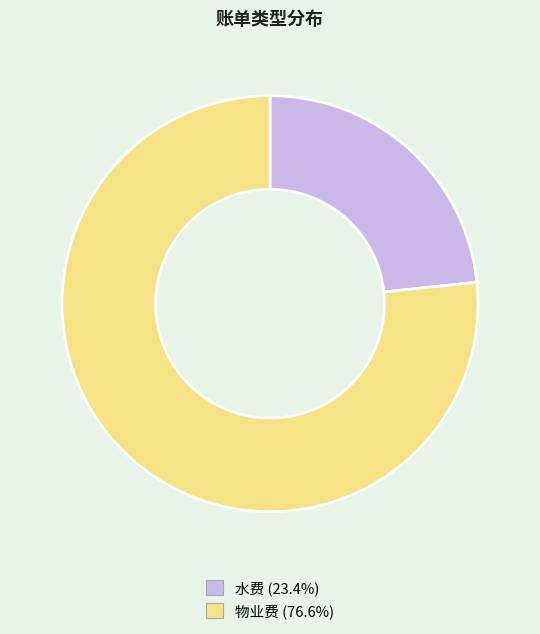

Is the sum of 水费 (23.4%) and 物业费 (76.6%) greater than half?

Yes